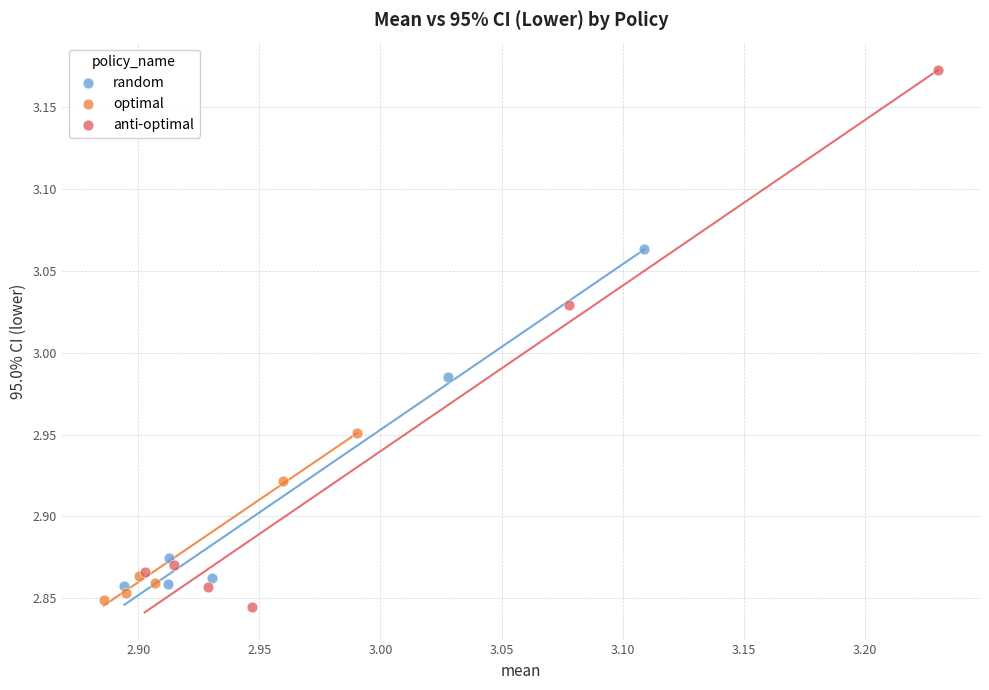

Which series contains the lowest Y value?

anti-optimal